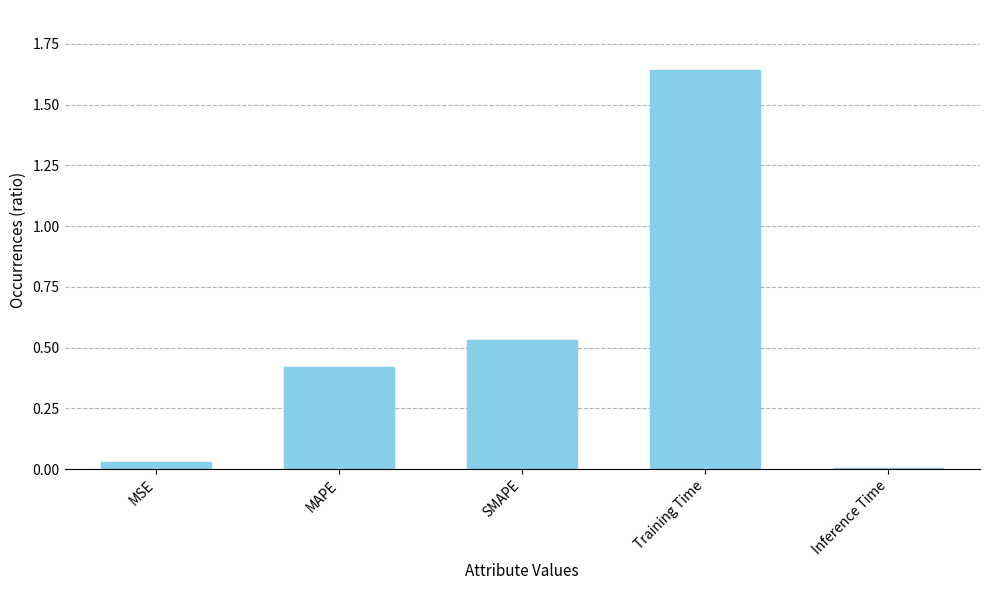

What is the sum of all values?

2.6